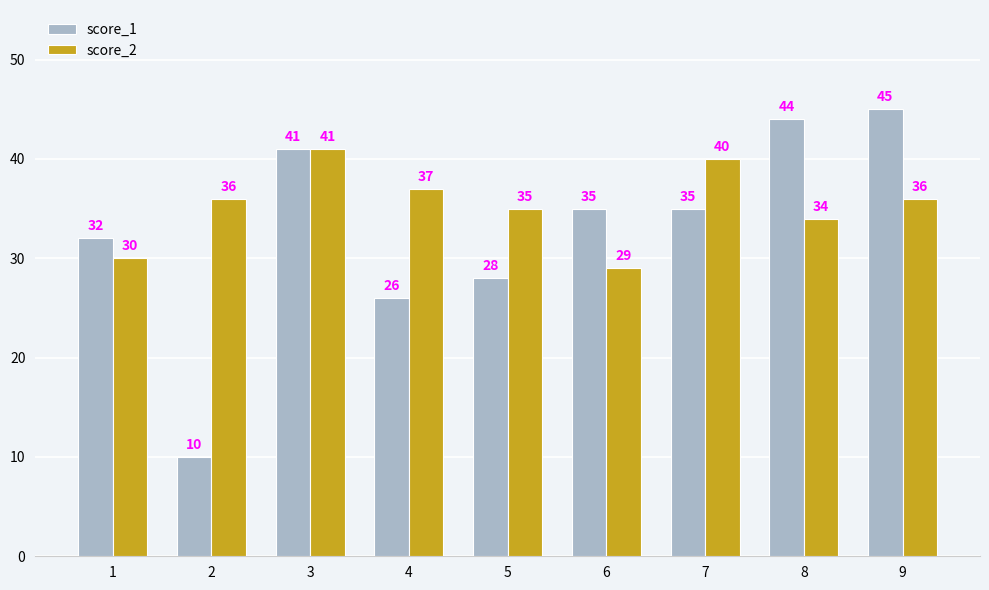

True or false: score_1 has a value of 35 at 6.

True